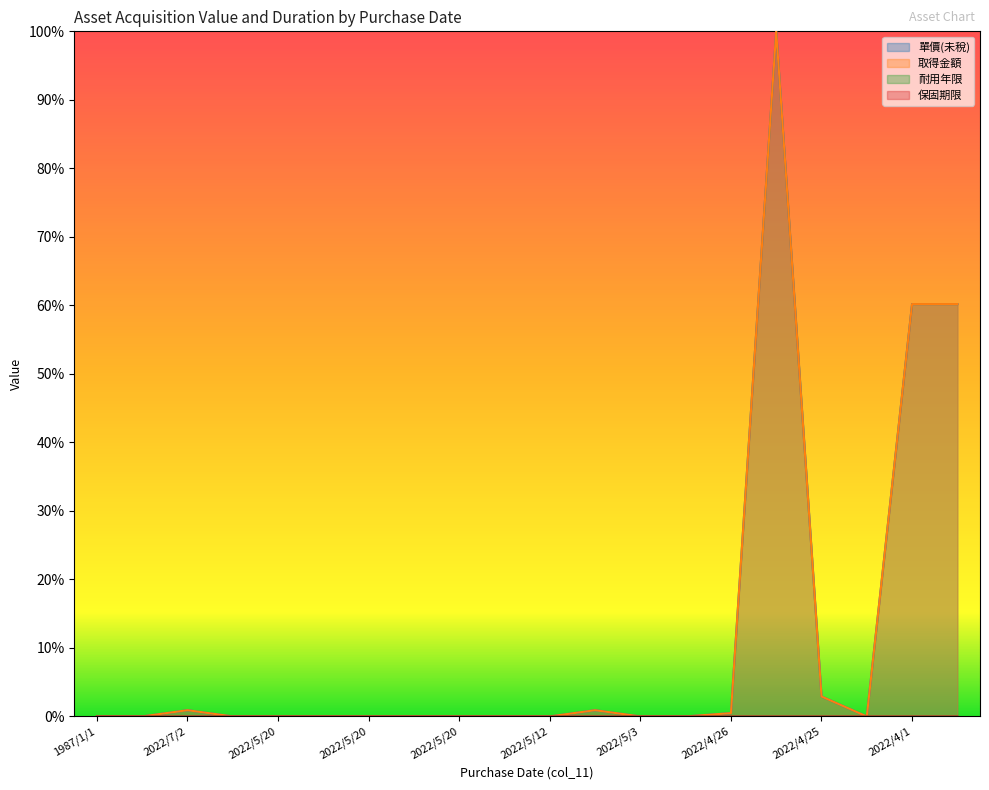

What is the sum of all 取得金額 values?

225.6